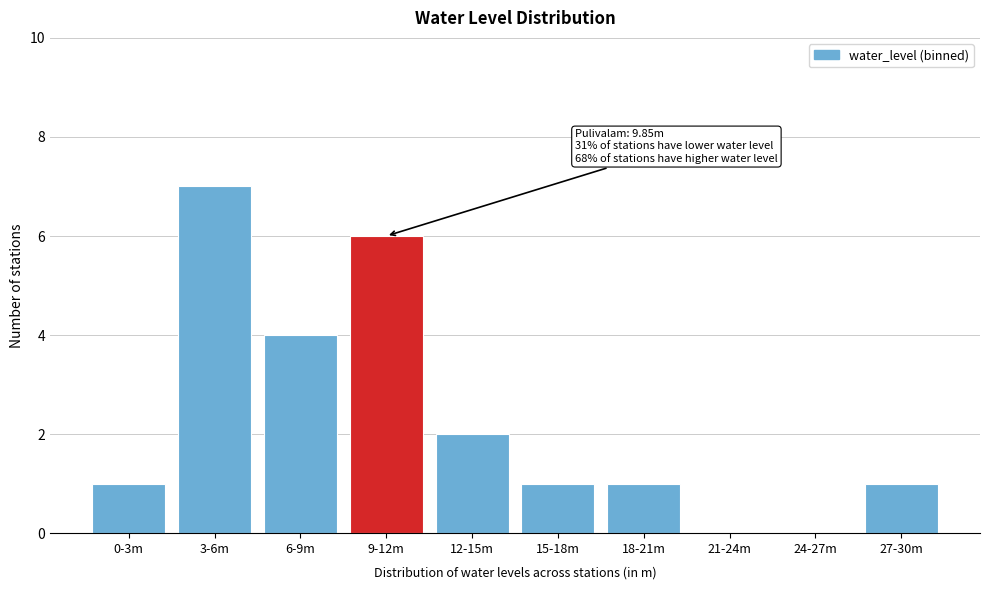

Reading left to right, transcribe all the data shown in this chart.

0-3m=1	3-6m=7	6-9m=4	9-12m=6	12-15m=2	15-18m=1	18-21m=1	21-24m=0	24-27m=0	27-30m=1